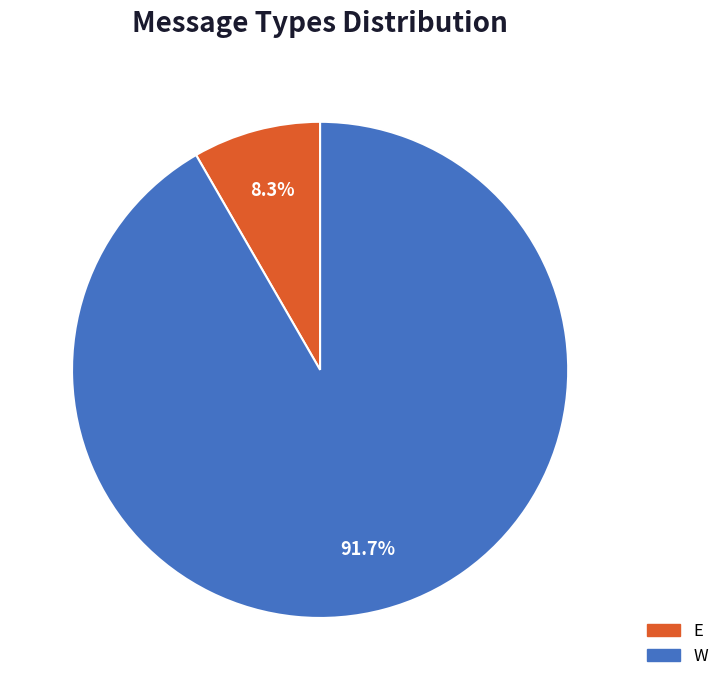

To the nearest percent, what is the combined percentage of E and W?

100%